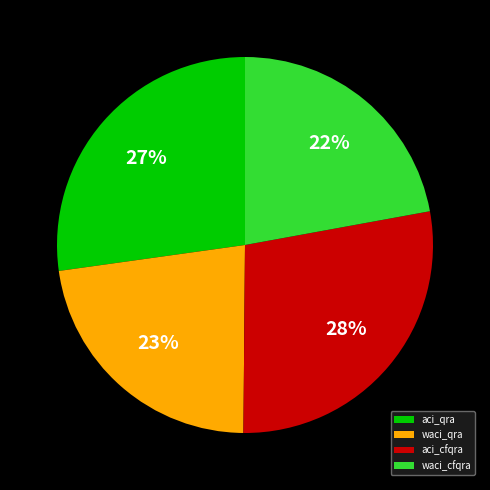

To the nearest percent, what is the average slice percentage?

25%